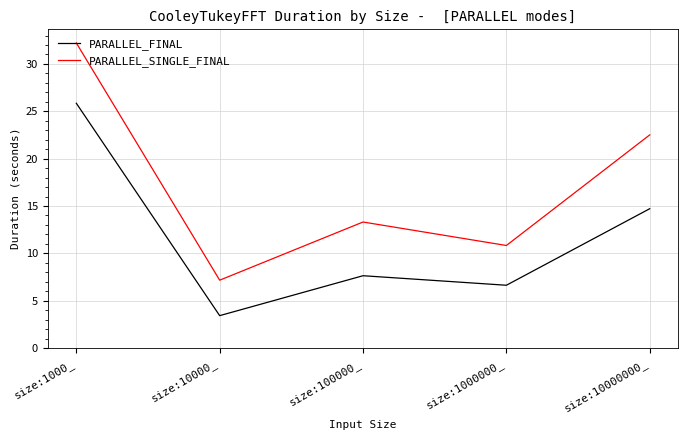

What are all the series names shown in the legend?

PARALLEL_FINAL, PARALLEL_SINGLE_FINAL